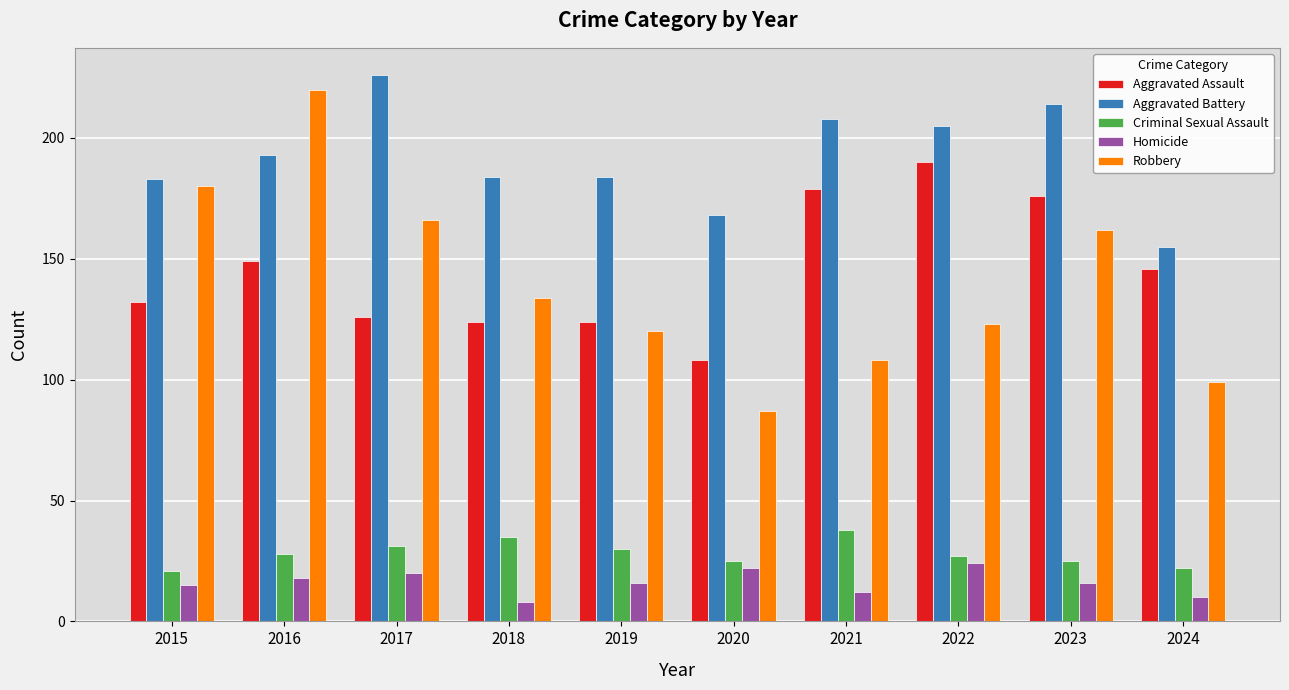

Which series has the largest total across all categories?

Aggravated Battery